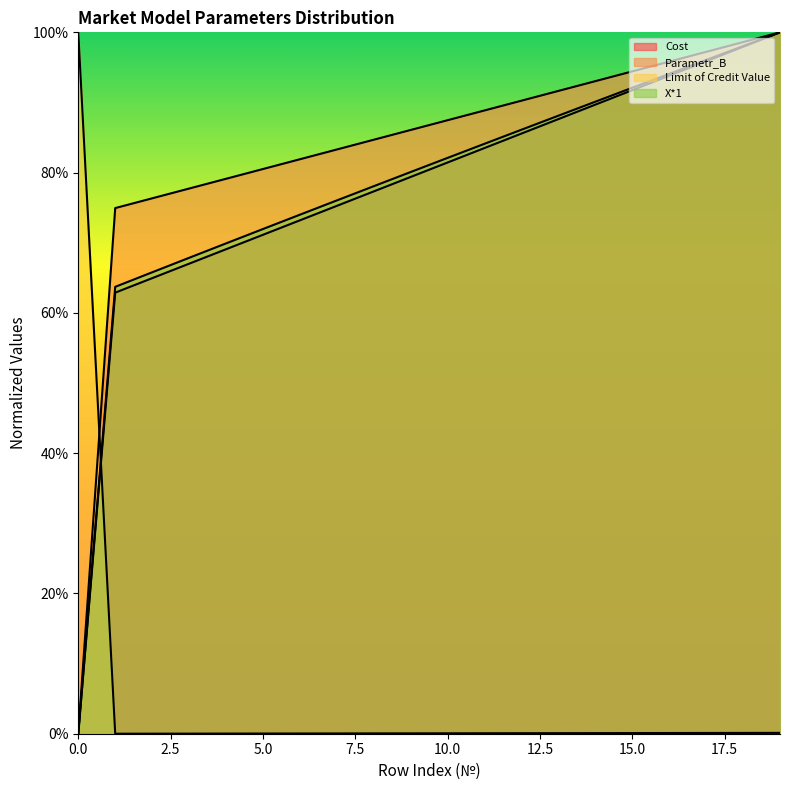

What is the difference between the highest and lowest values at 9?

0.9